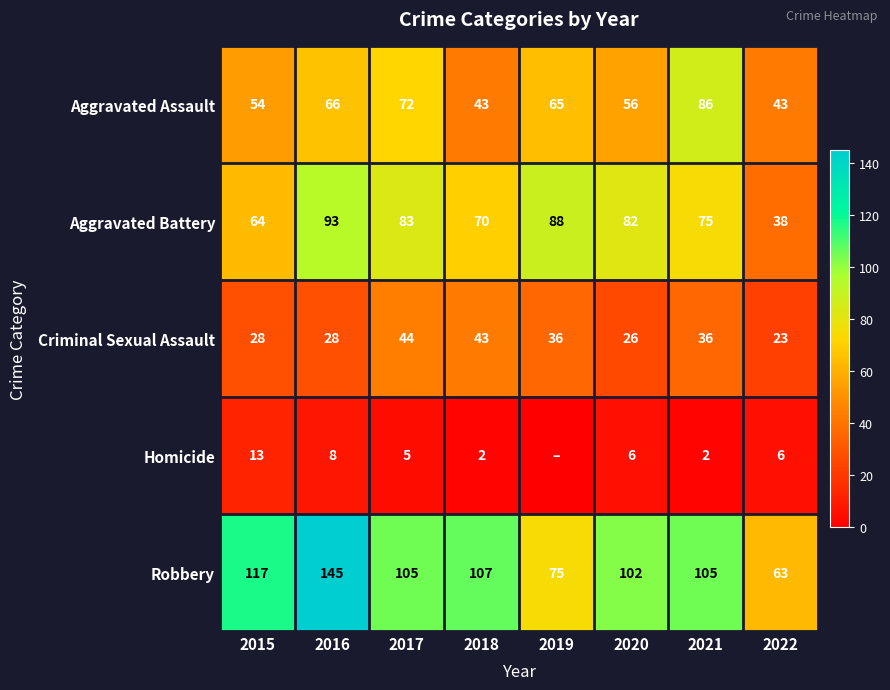

At how many categories does at least one series exceed 36?

8